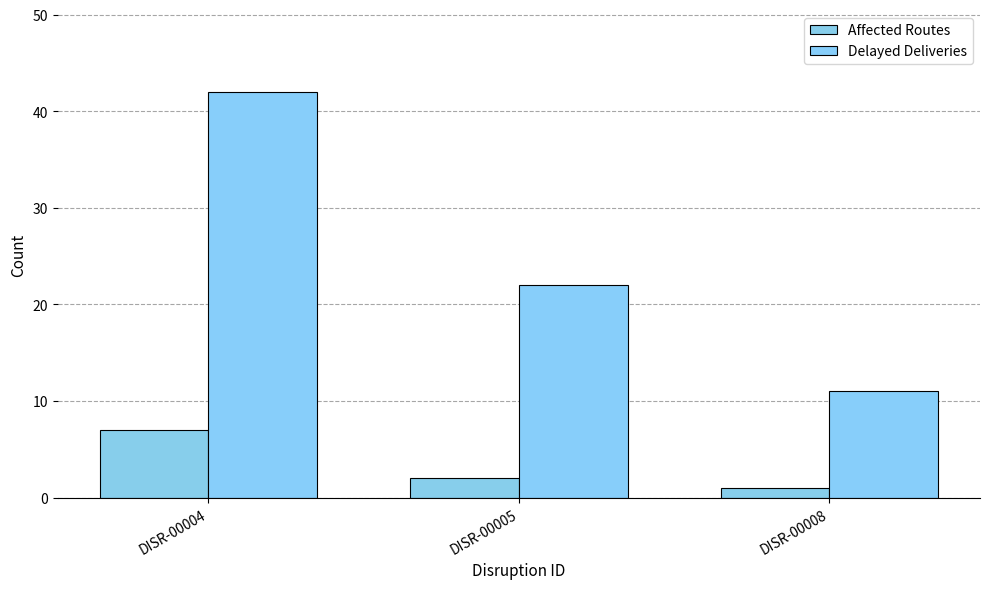

Reading left to right, transcribe all the data shown in this chart.

Affected Routes: 7	2	1
Delayed Deliveries: 42	22	11